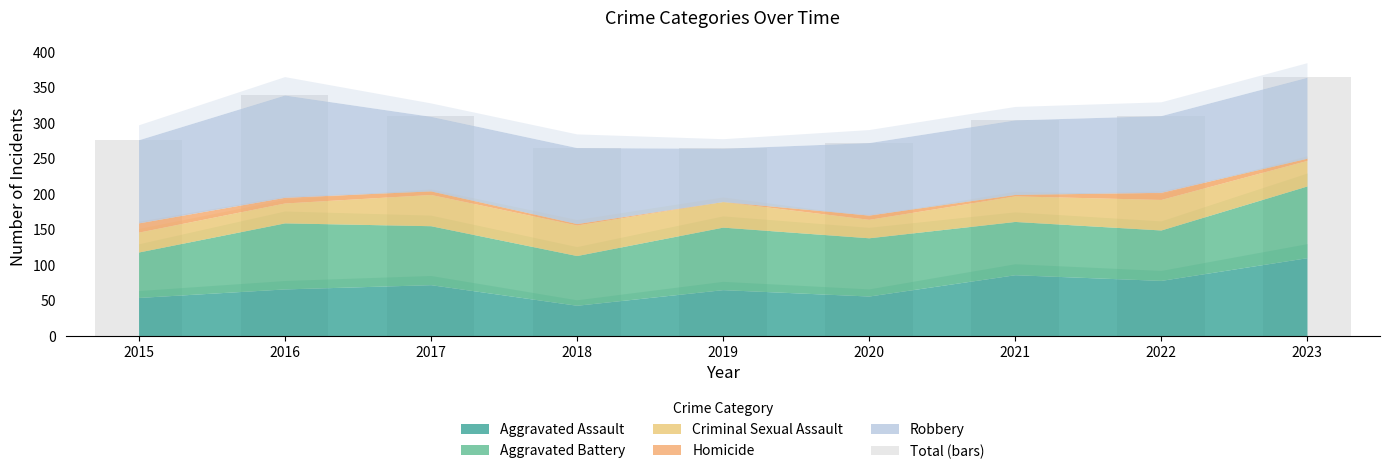

At which label does the data first exceed 304?

2016